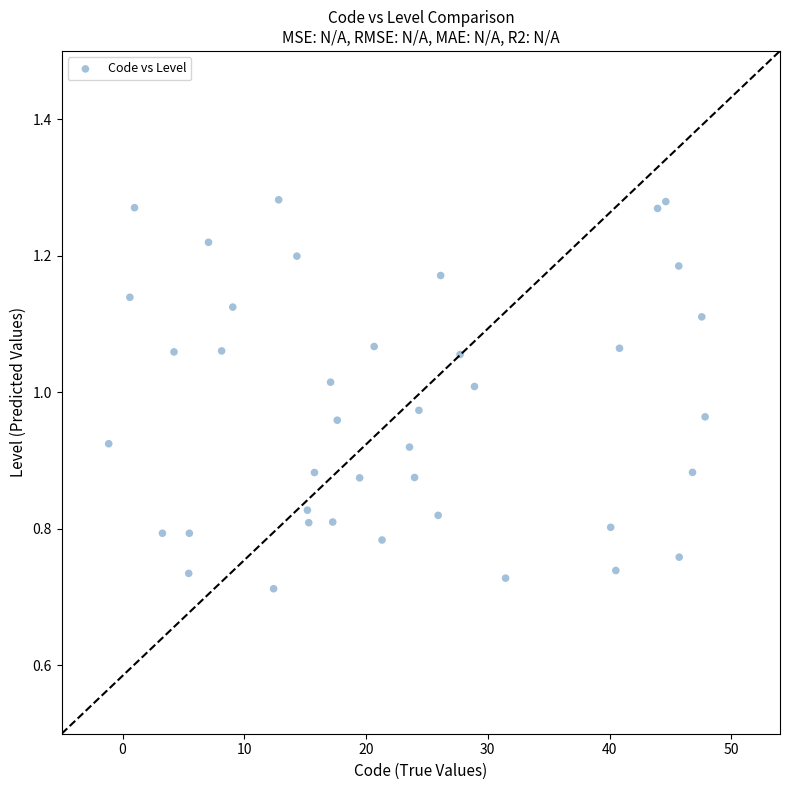

What is the range of X values (max minus min)?

49.0